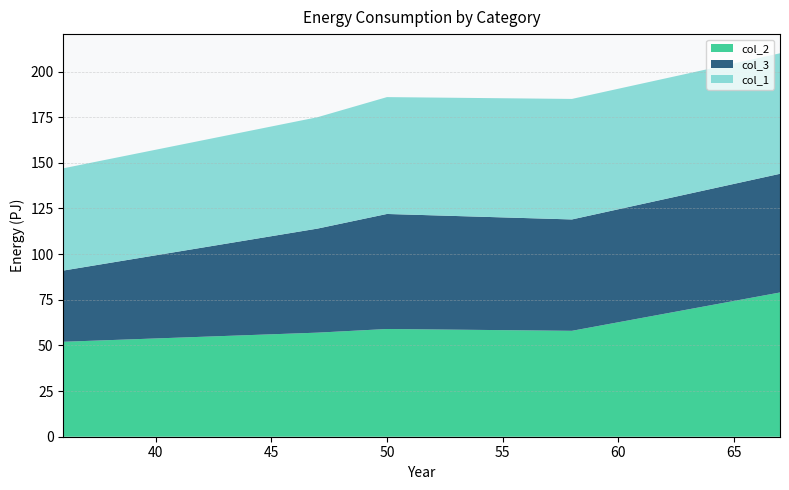

Reading left to right, list all the values displayed in this chart.

col_2: 52	57	59	58	79
col_3: 39	57	63	61	65
col_1: 56	61	64	66	66